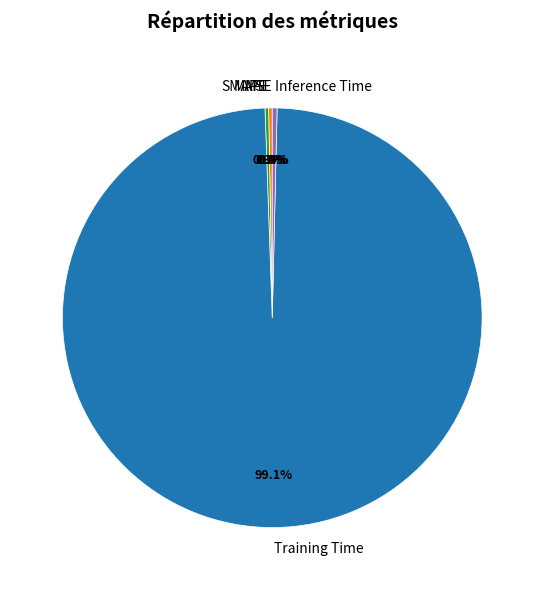

To the nearest percent, what is the difference between the largest and smallest slice percentages?

99%